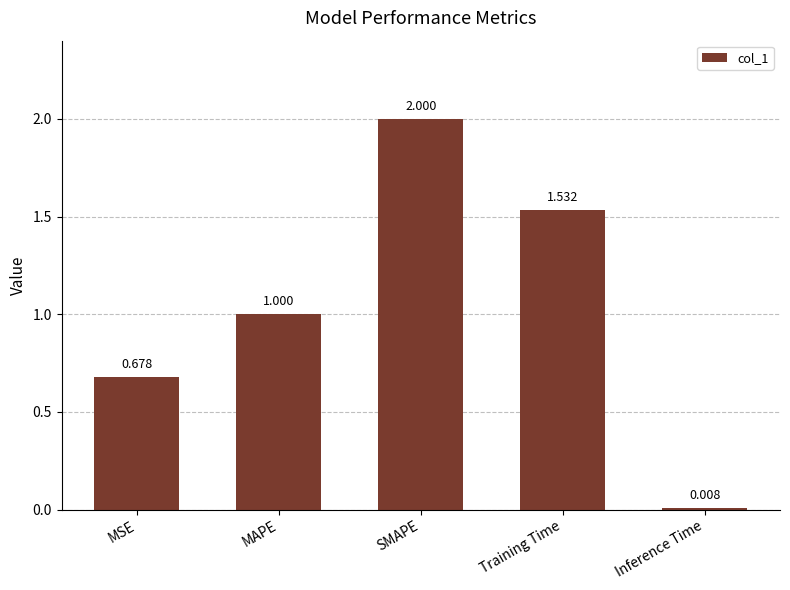

What is the value of the 2nd bar from the left?

1.0